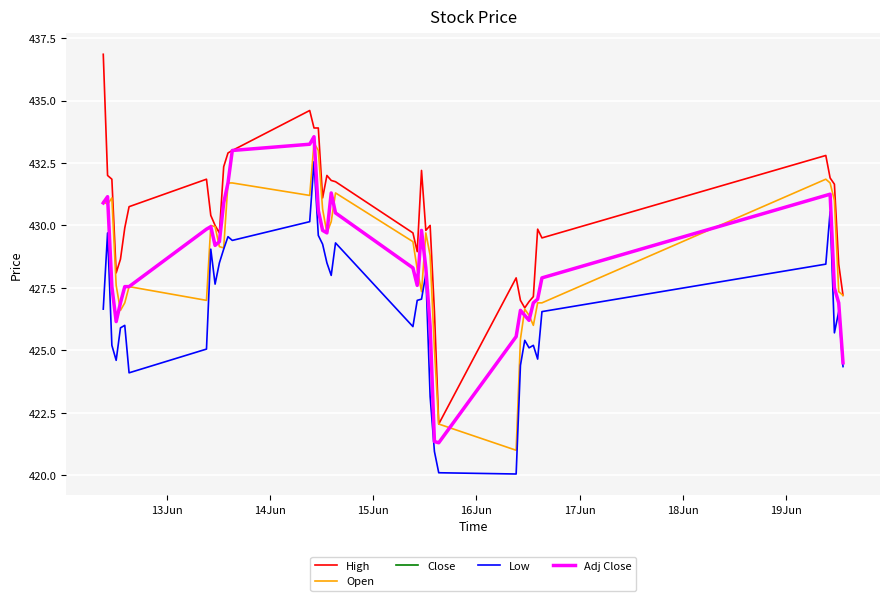

Reading left to right, list all the values displayed in this chart.

High: 436.9	432.0	431.9	428.1	428.6	429.9	430.8	431.9	430.4	430.0	429.7	432.4	432.9	433.0	434.6	433.9	433.9	431.1	432.0	431.8	431.8	429.7	429.0	432.2	429.8	430.0	426.5	422.0	427.9	427.0	426.7	427.0	427.1	429.9	429.5	432.8	431.9	431.6	428.5	427.2
Open: 431.0	430.9	431.1	427.6	426.6	426.9	427.5	427.0	430.0	430.0	429.1	429.1	431.7	431.7	431.2	433.3	433.0	430.6	429.7	430.1	431.3	429.4	428.2	427.4	429.7	428.8	425.0	422.0	421.0	425.5	426.6	426.4	426.0	426.9	426.9	431.9	431.7	431.0	427.4	427.2
Close: 430.9	431.1	427.5	426.1	426.9	427.5	427.5	429.9	430.0	429.2	429.4	430.9	431.7	433.0	433.2	433.5	430.6	429.8	429.7	431.3	430.5	428.3	427.6	429.8	428.3	426.0	421.4	421.3	425.5	426.6	426.4	426.2	426.9	427.0	427.9	431.2	431.2	427.5	426.9	424.5
Low: 426.6	429.7	425.2	424.6	425.9	426.0	424.1	425.0	429.0	427.6	428.5	429.0	429.5	429.4	430.1	432.5	429.6	429.2	428.5	428.0	429.3	426.0	427.0	427.0	428.0	423.1	421.0	420.1	420.0	424.4	425.4	425.1	425.2	424.6	426.5	428.5	430.5	425.7	426.5	424.4
Adj Close: 430.9	431.1	427.5	426.1	426.9	427.5	427.5	429.9	430.0	429.2	429.4	430.9	431.7	433.0	433.2	433.5	430.6	429.8	429.7	431.3	430.5	428.3	427.6	429.8	428.3	426.0	421.4	421.3	425.5	426.6	426.4	426.2	426.9	427.0	427.9	431.2	431.2	427.5	426.9	424.5